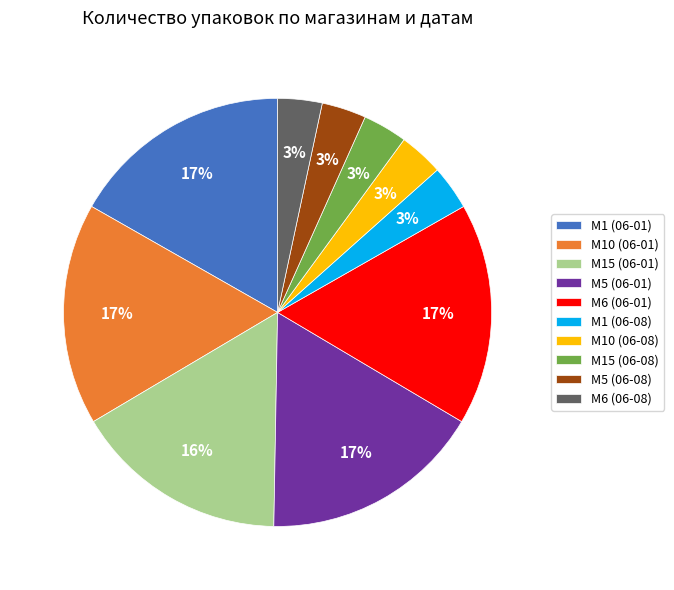

Is M6 (06-08) the majority of the pie?

No